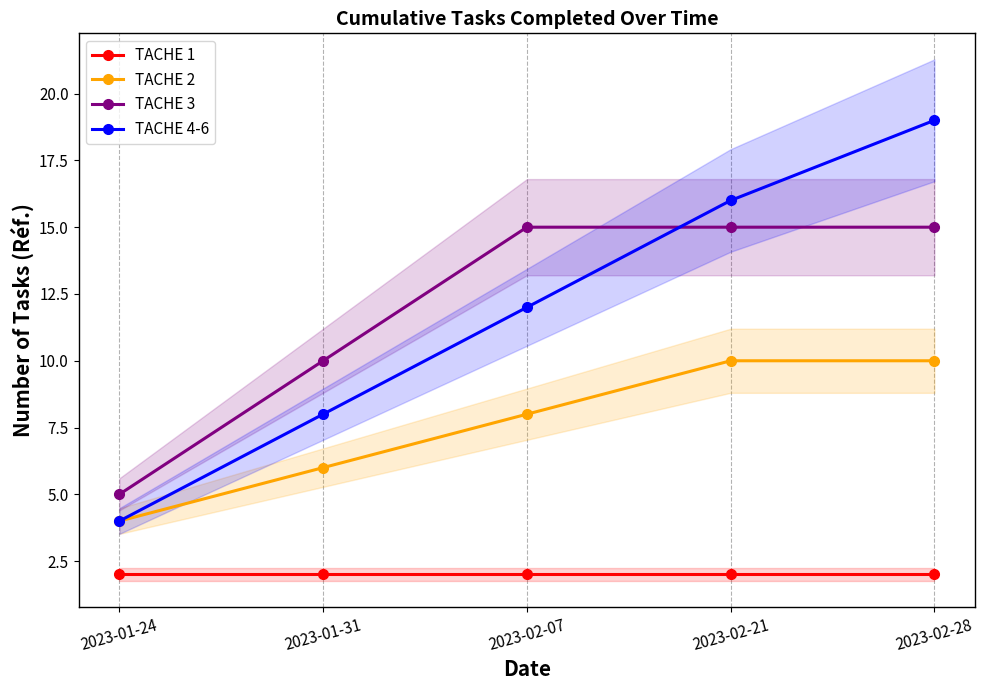

How many series are shown in this chart?

4